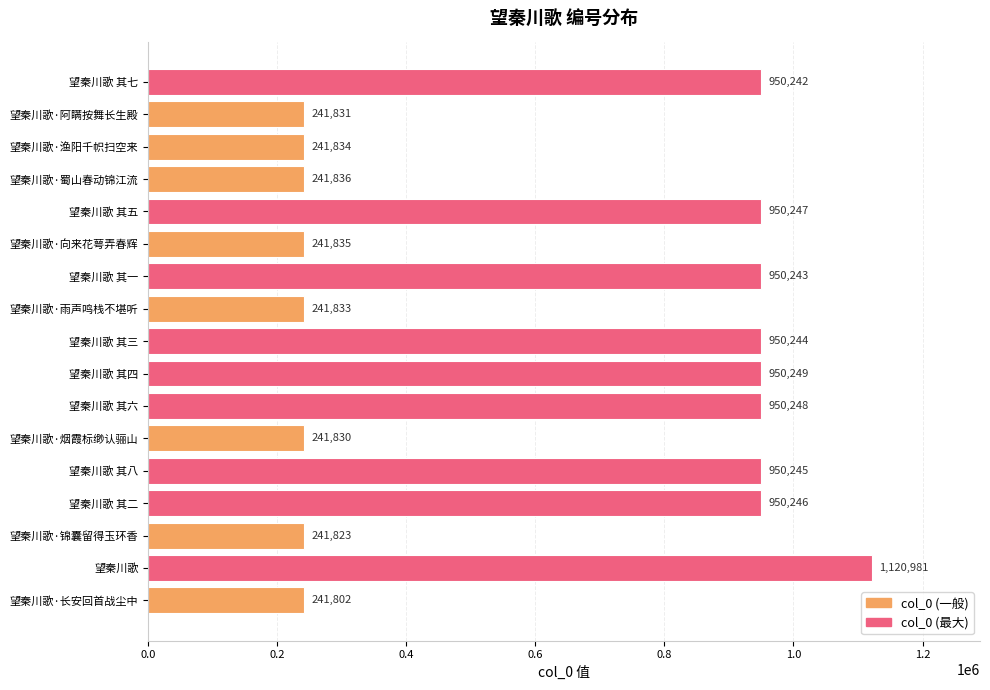

Approximately how many times larger is the value at 望秦川歌·蜀山春动锦江流 compared to 望秦川歌·渔阳千帜扫空来?

1.0